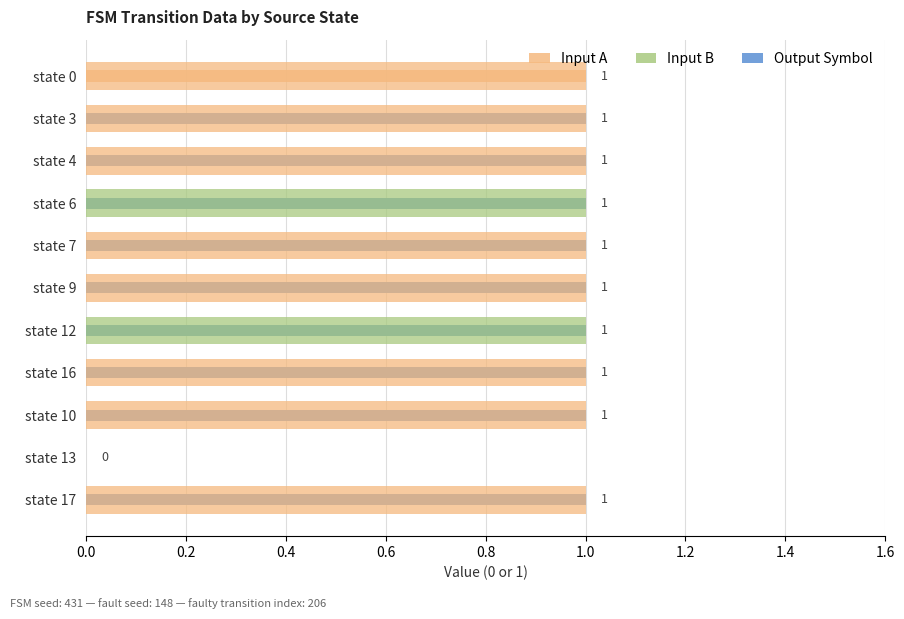

How many positive values does the Input B series have?

5